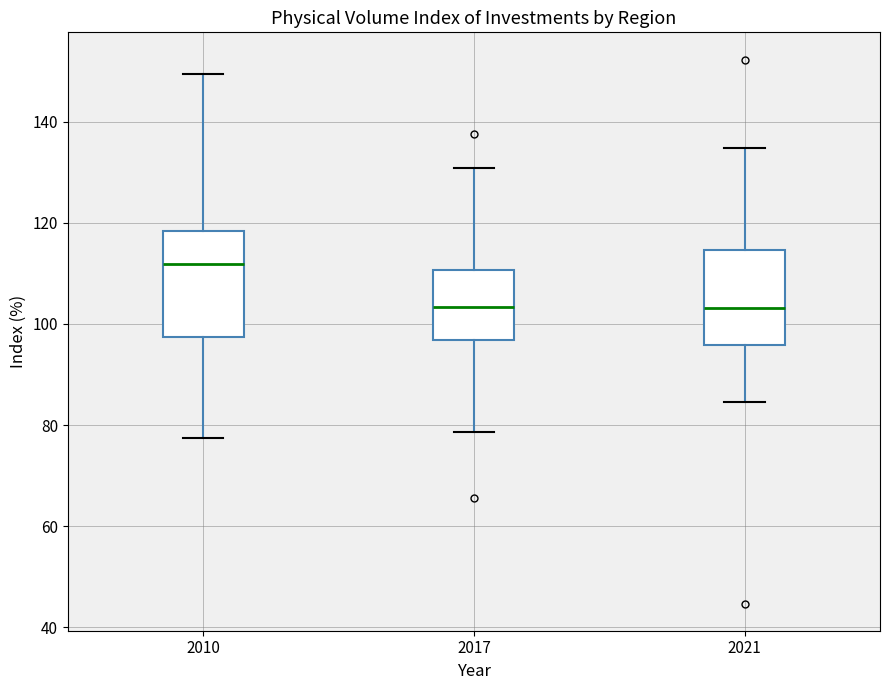

Reading left to right, read every box against the y-axis: the position of its median line, the range the box covers, and the ends of its whiskers. The values are not printed on the chart, so give them approximately, as read against the axis.

2010: median 112, box 98 to 118, whiskers 78 to 150
2017: median 104, box 96 to 110, whiskers 78 to 130
2021: median 104, box 96 to 114, whiskers 84 to 134